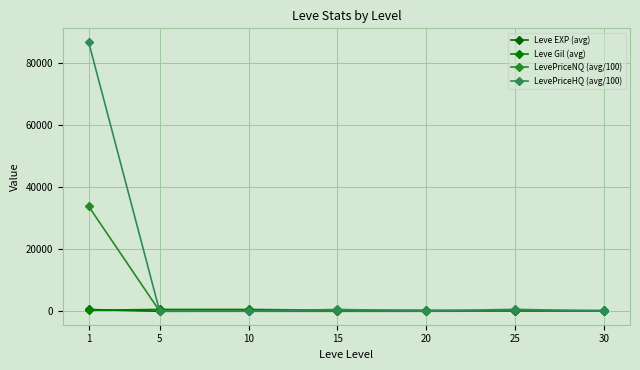

Which series ends up on top after the final intersection of LevePriceNQ (avg/100) and Leve Gil (avg)?

Leve Gil (avg)